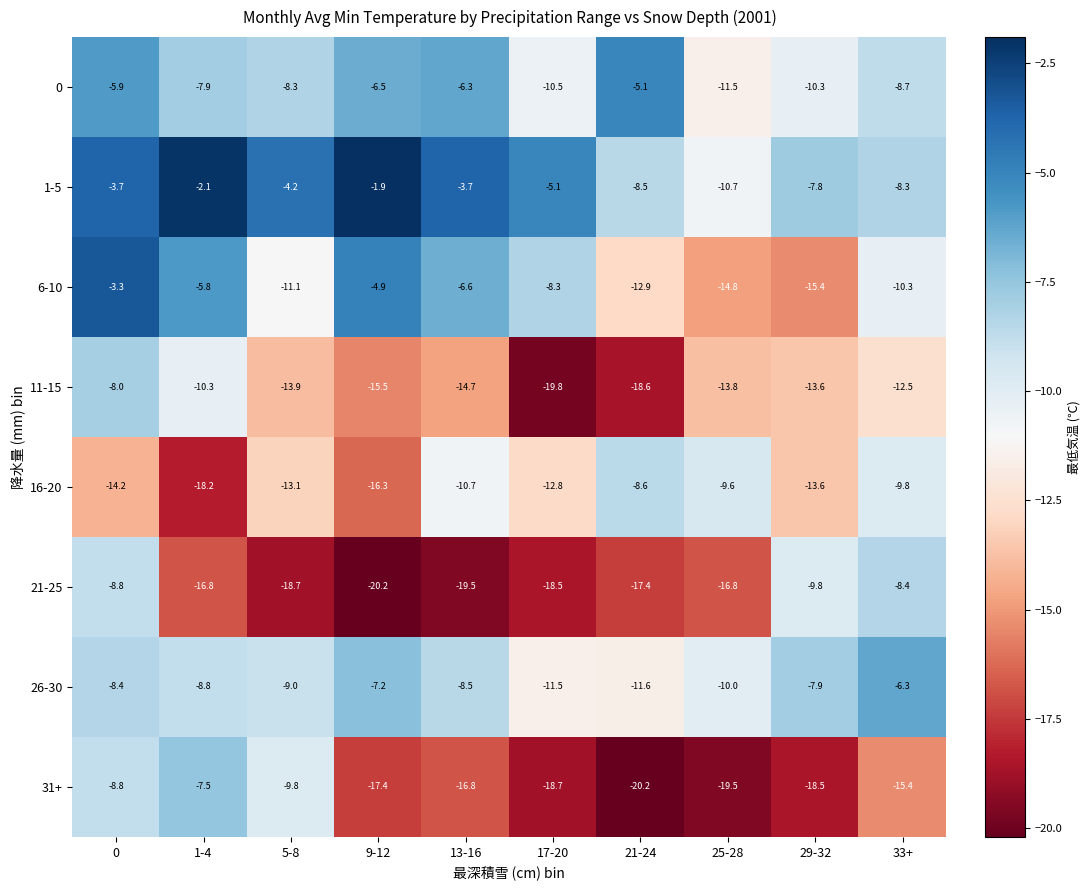

Which series has the largest total across all categories?

1-5